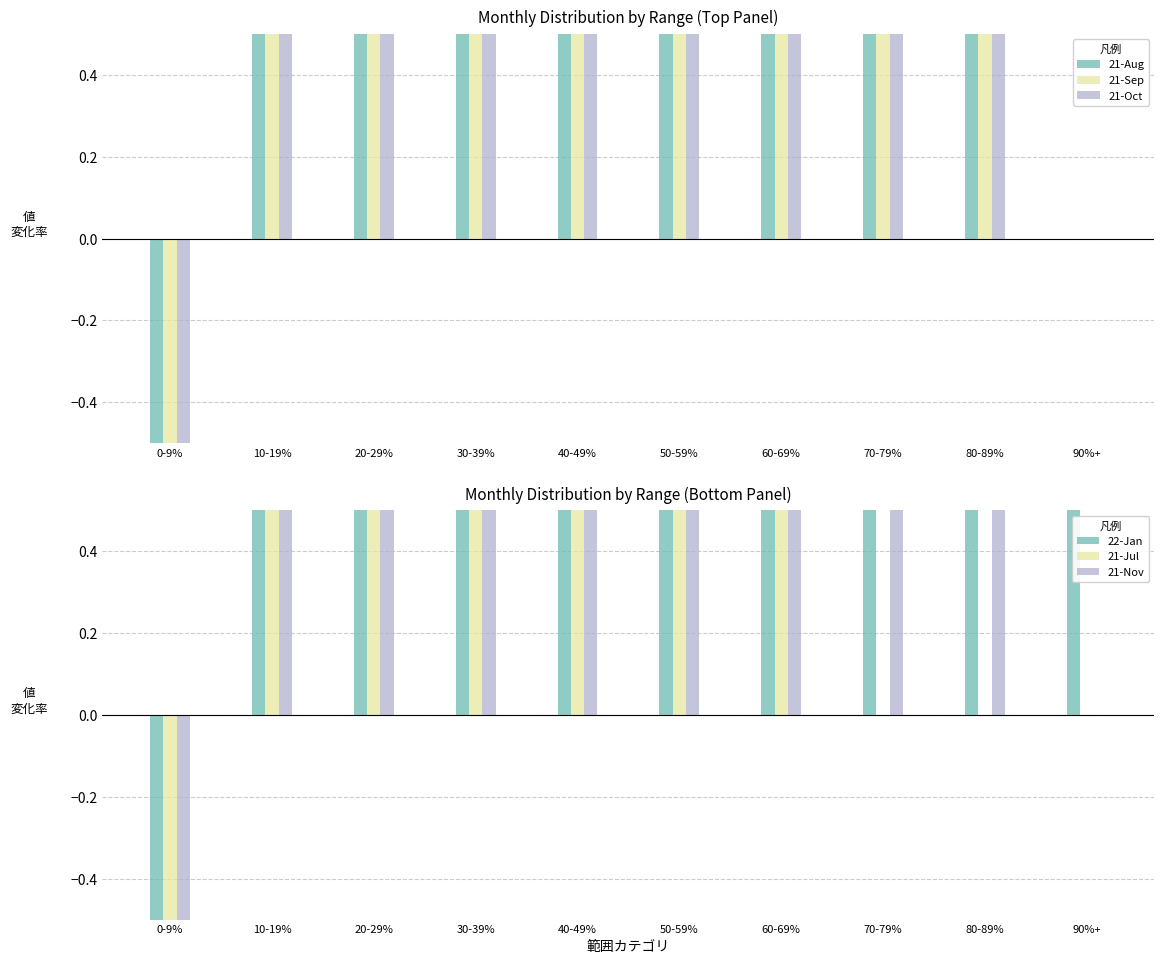

What is the value of the 21-Aug bar at the 5th from the left?

0.5